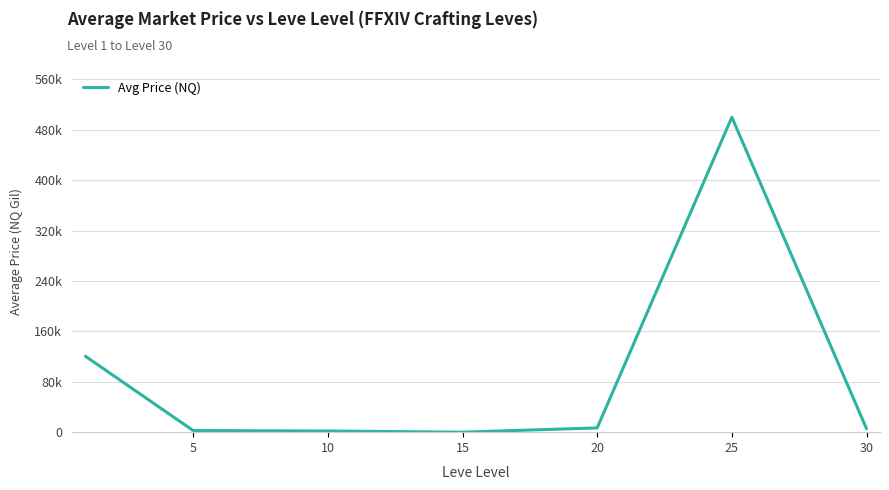

Reading left to right, list all the values displayed in this chart.

120513.1	2525.2	1833.3	0.0	6771.8	500000.0	5465.9